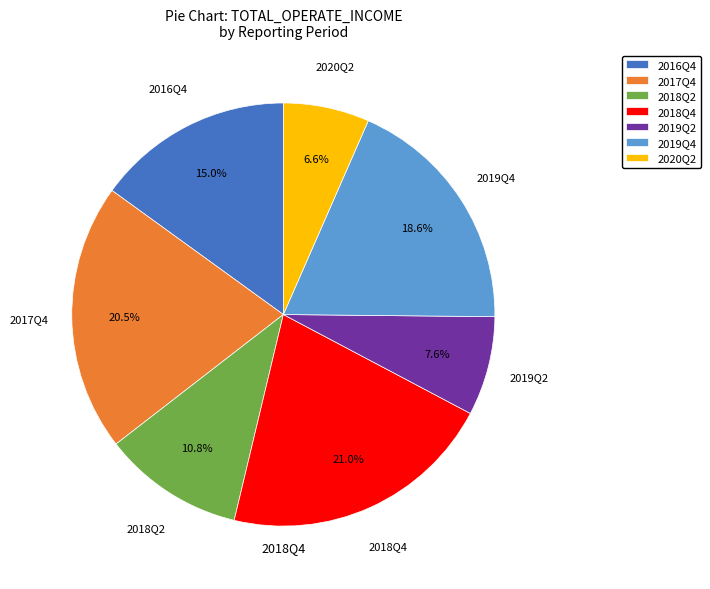

Rank the categories by value from lowest to highest.

2020Q2, 2019Q2, 2018Q2, 2016Q4, 2019Q4, 2017Q4, 2018Q4